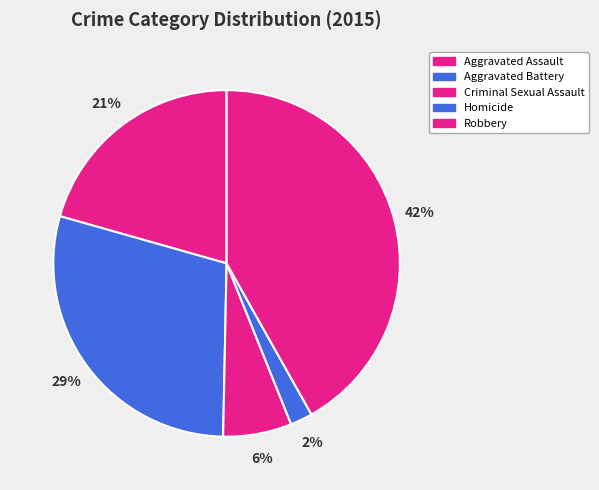

What is the ratio of the value at Criminal Sexual Assault to the value at Aggravated Assault?

0.3